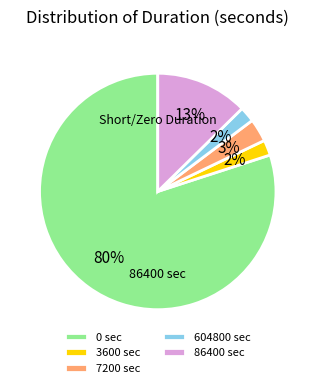

Which slice is the largest?

0 sec